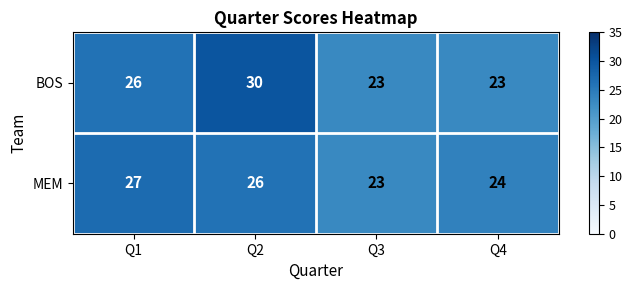

What is the sum of the MEM values at Q2 and Q3?

49